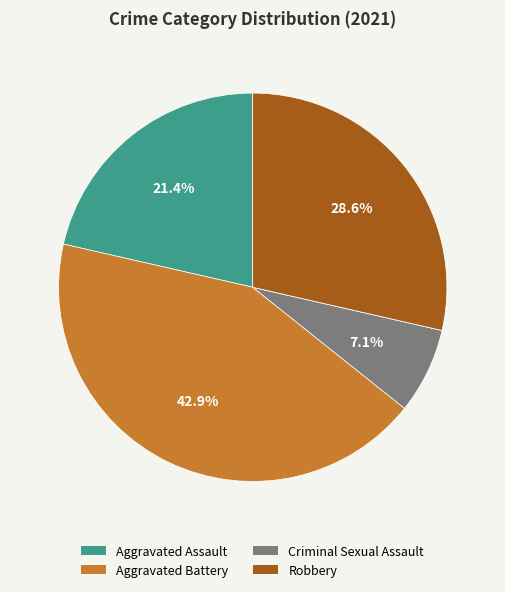

Is there any slice that represents more than half of the pie?

No